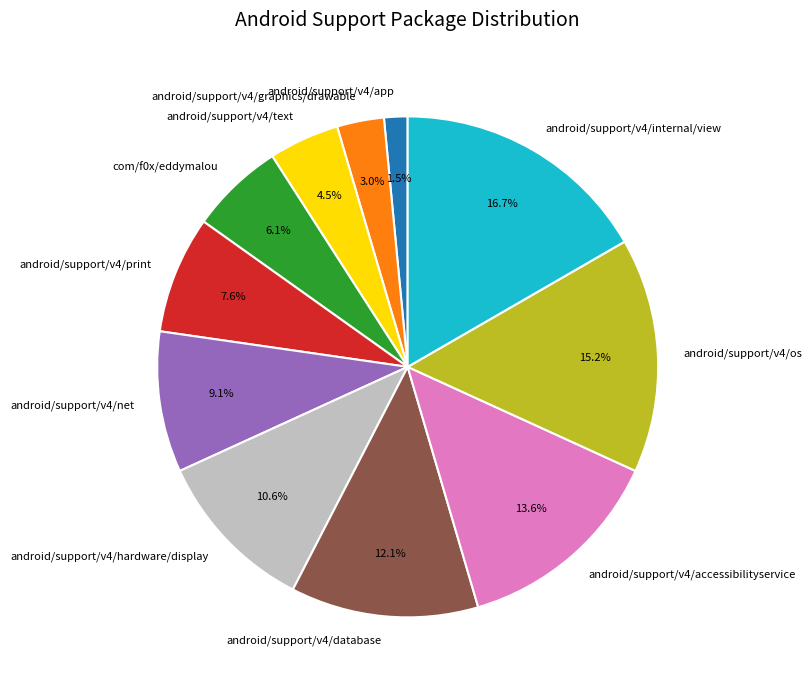

Is android/support/v4/graphics/drawable the majority of the pie?

No